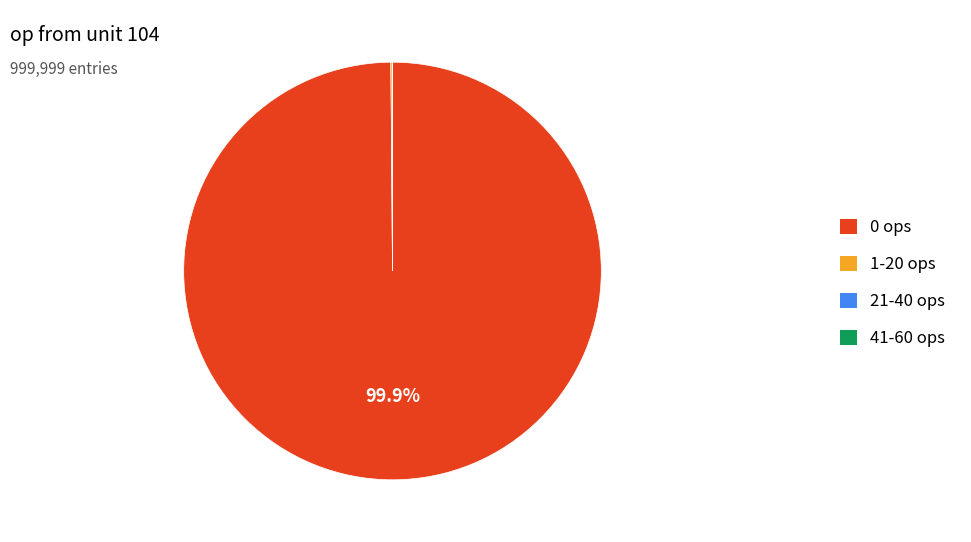

Which slice represents more than half of the pie?

0 ops